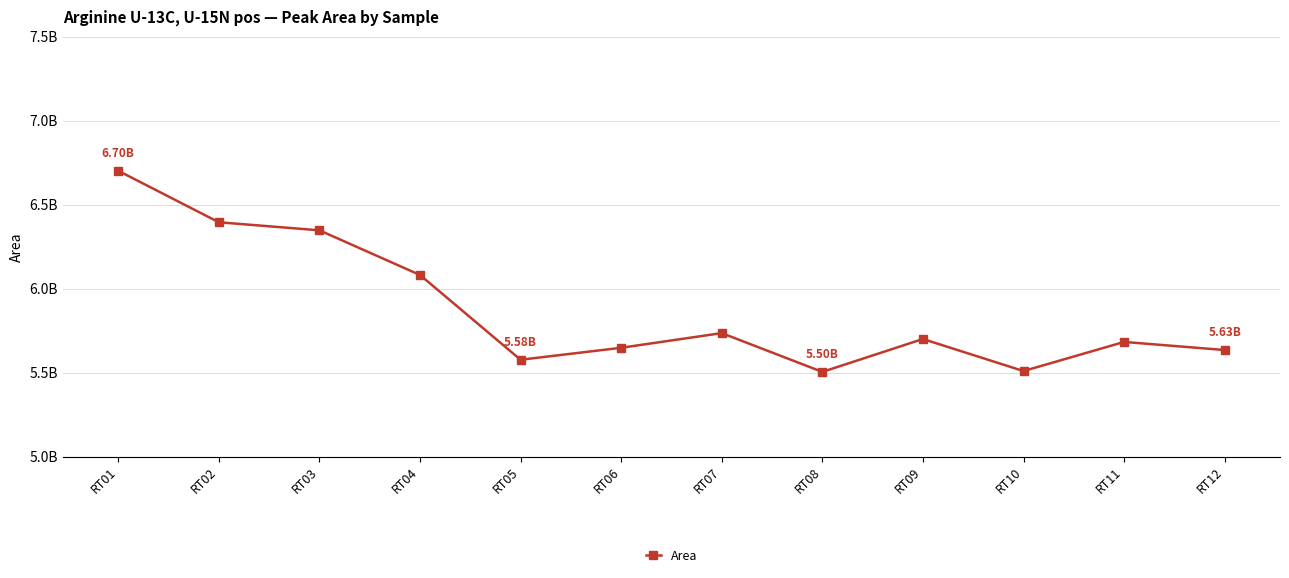

True or false: the data has more than 0 interior local peaks.

True